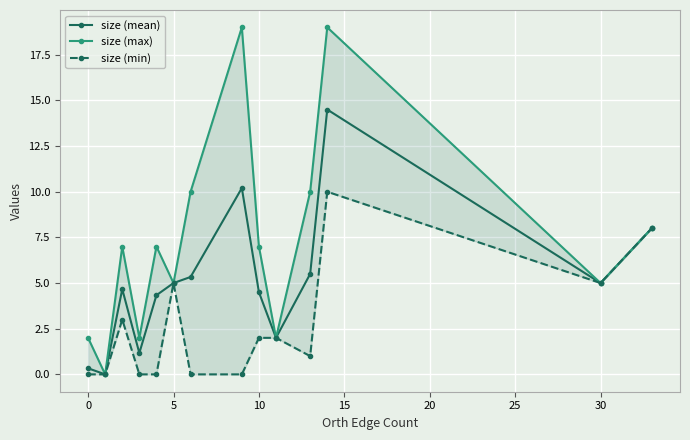

Reading left to right, list all the values displayed in this chart.

size (mean): 0.3	0.0	4.7	1.2	4.3	5.0	5.3	10.2	4.5	2.0	5.5	14.5	5.0	8.0
size (max): 2.0	0.0	7.0	2.0	7.0	5.0	10.0	19.0	7.0	2.0	10.0	19.0	5.0	8.0
size (min): 0.0	0.0	3.0	0.0	0.0	5.0	0.0	0.0	2.0	2.0	1.0	10.0	5.0	8.0